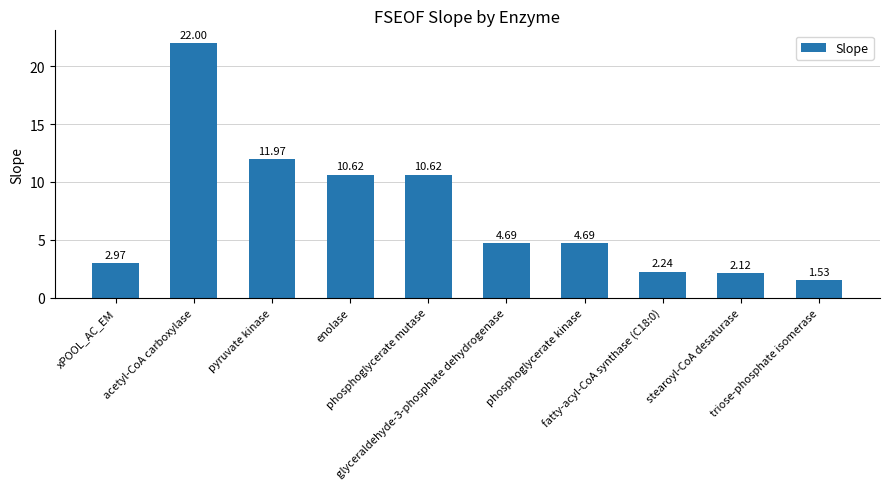

What is the sum of all values?

73.5